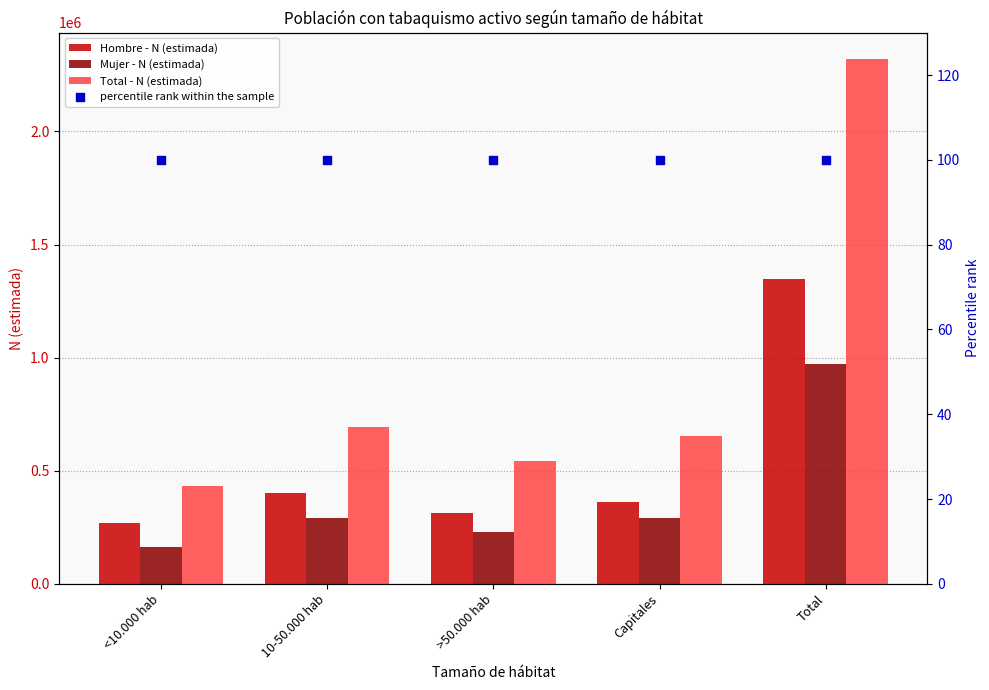

What is the total value across all series at >50.000 hab?

1085044